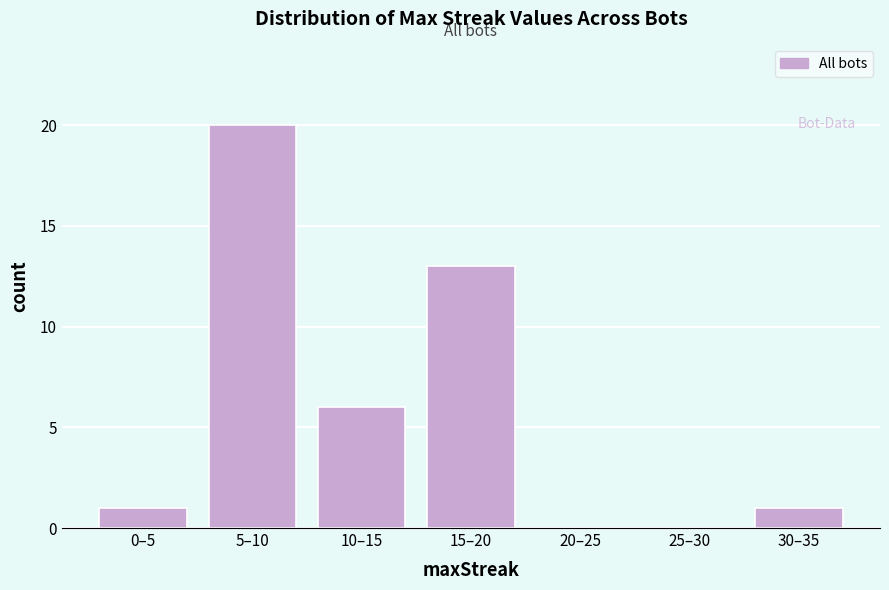

Reading left to right, extract all data points from this chart.

0–5=1	5–10=20	10–15=6	15–20=13	20–25=0	25–30=0	30–35=1